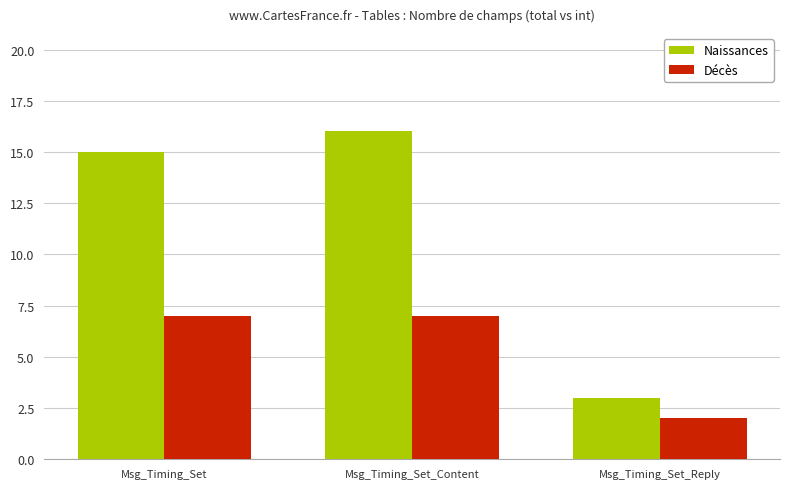

Rank the series by their maximum value, from lowest to highest.

Décès, Naissances